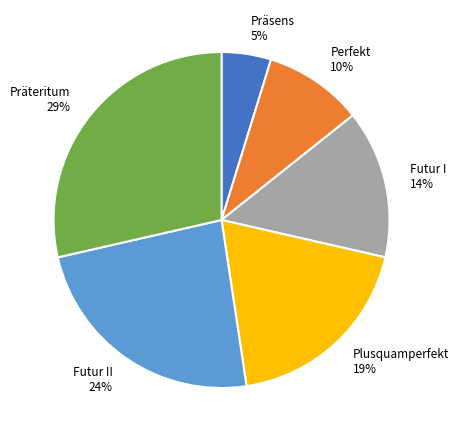

What is the ratio of the value at Perfekt 10% to the value at Plusquamperfekt 19%?

0.5